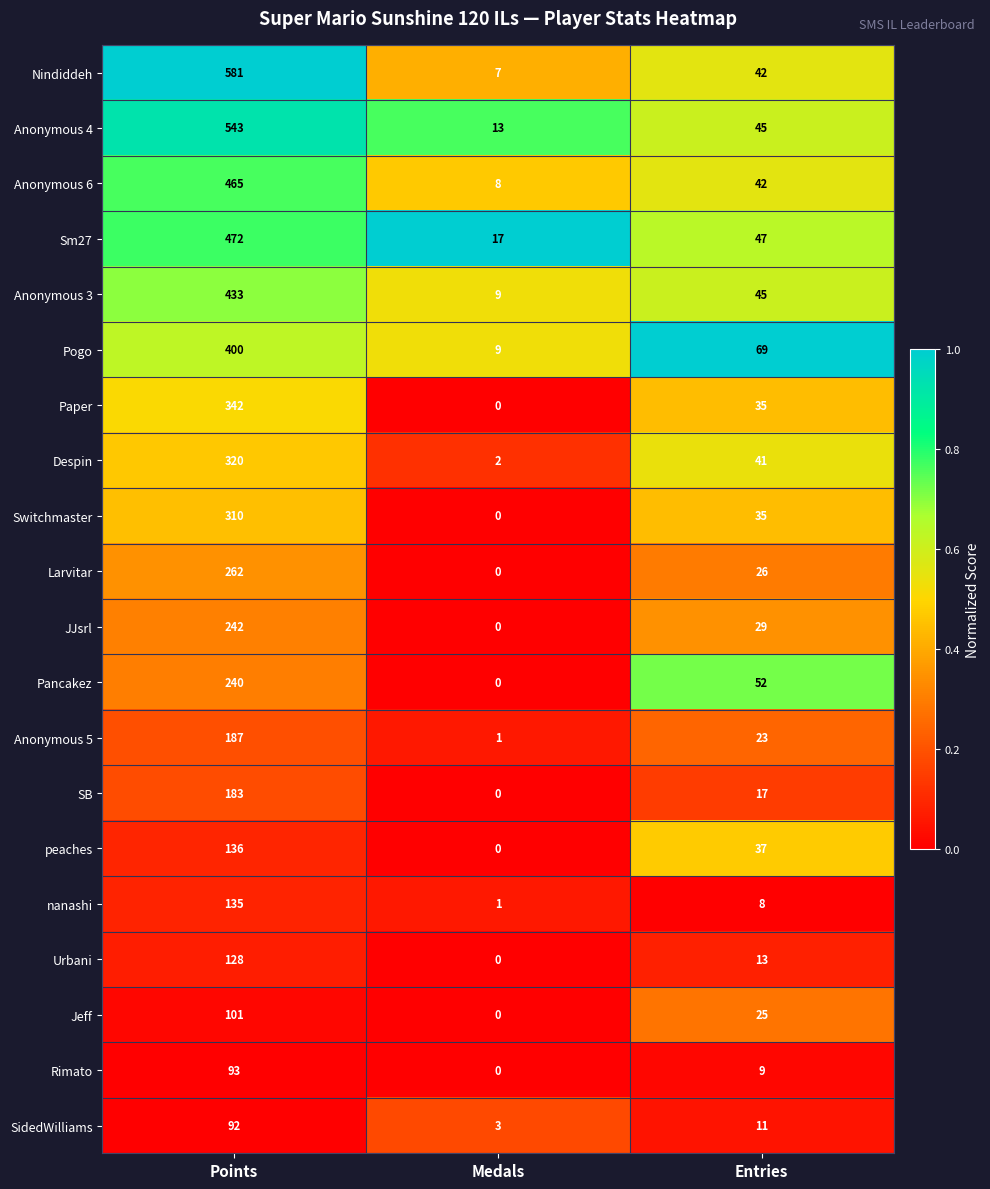

What is the sum of the Paper values at Medals and Points?

342